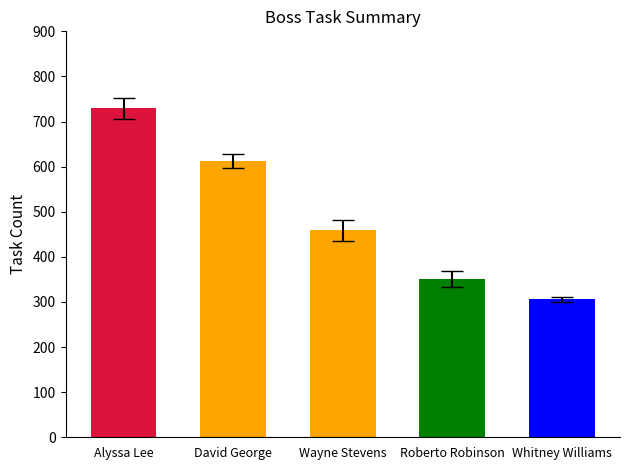

The empleados_tareas_en_progreso series shows -125 at Wayne Bell. True or false?

False